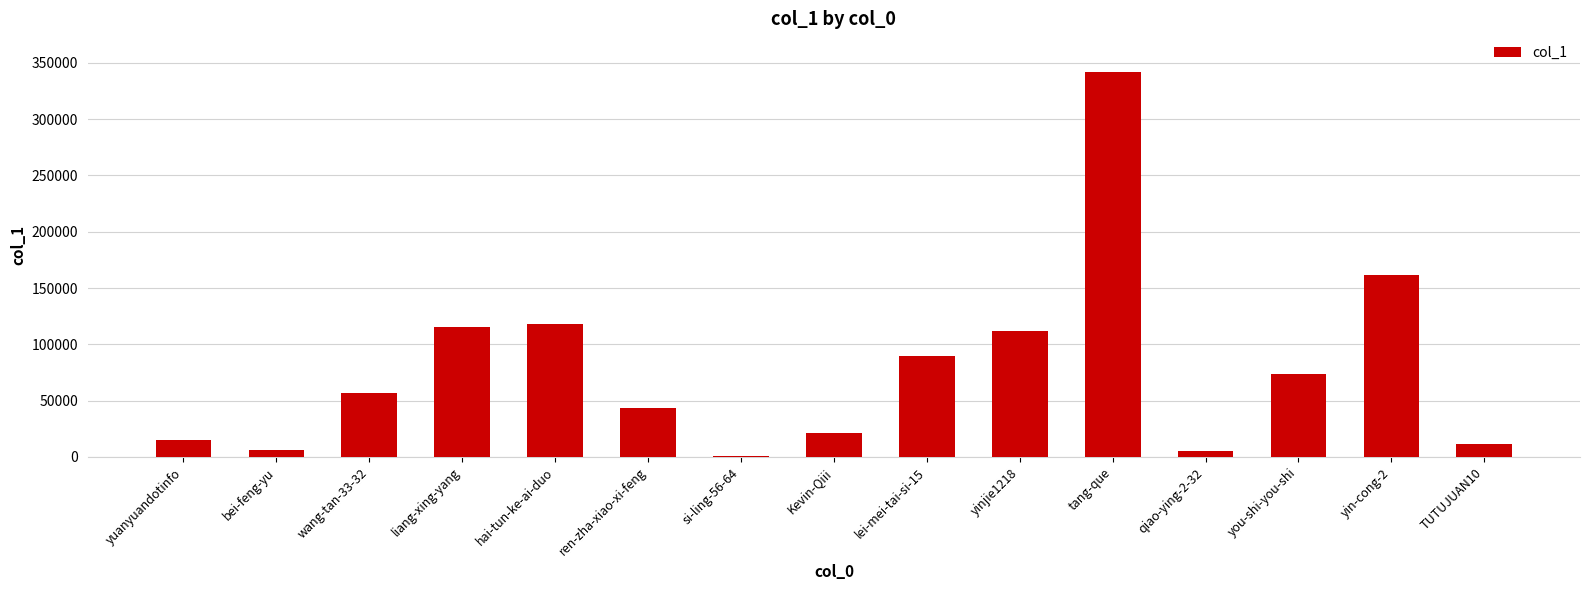

What is the ratio of the value at liang-xing-yang to the value at tang-que?

0.3